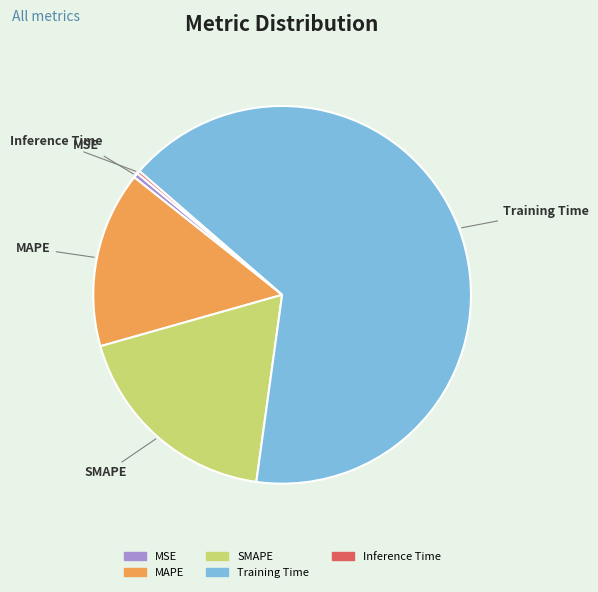

Which has a higher value, MAPE or SMAPE?

SMAPE